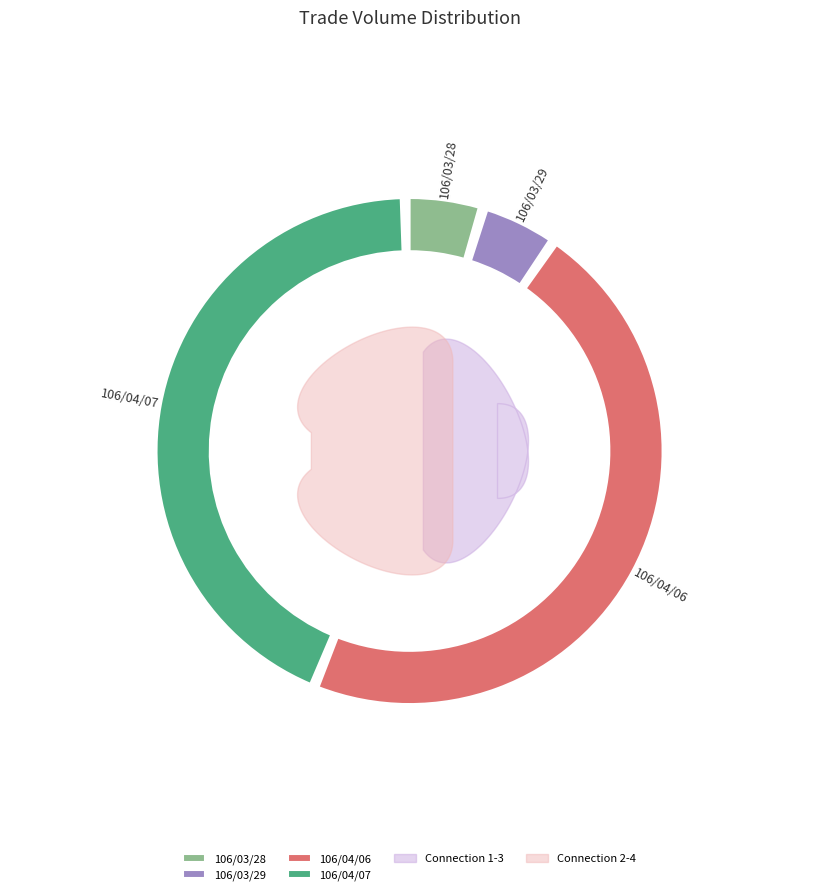

To the nearest percent, what portion does 106/03/29 represent?

4%